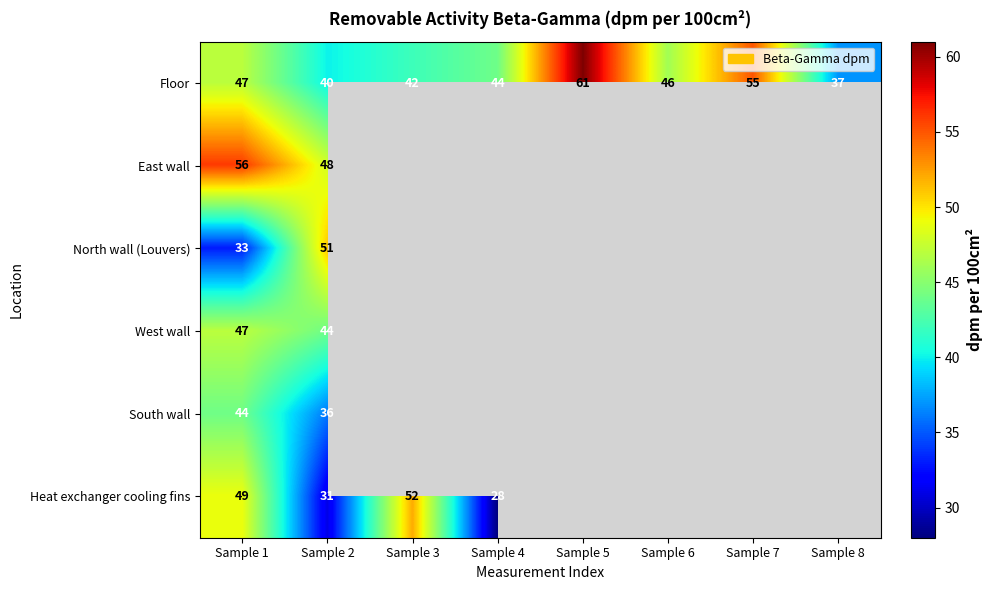

The value of Heat exchanger cooling fins at Sample 2 is 8. True or false?

False